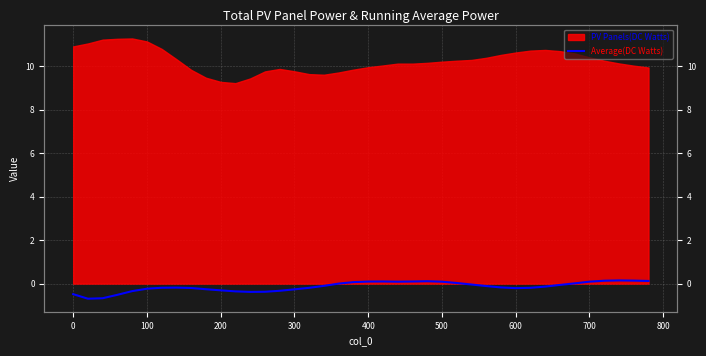

What is the smallest value displayed?

-0.7